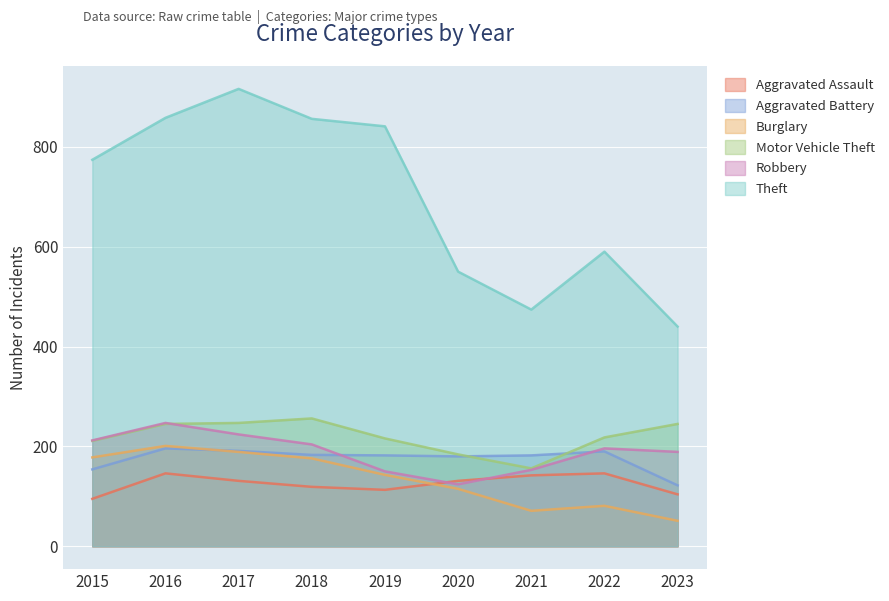

Which series has the widest spread of values?

Theft